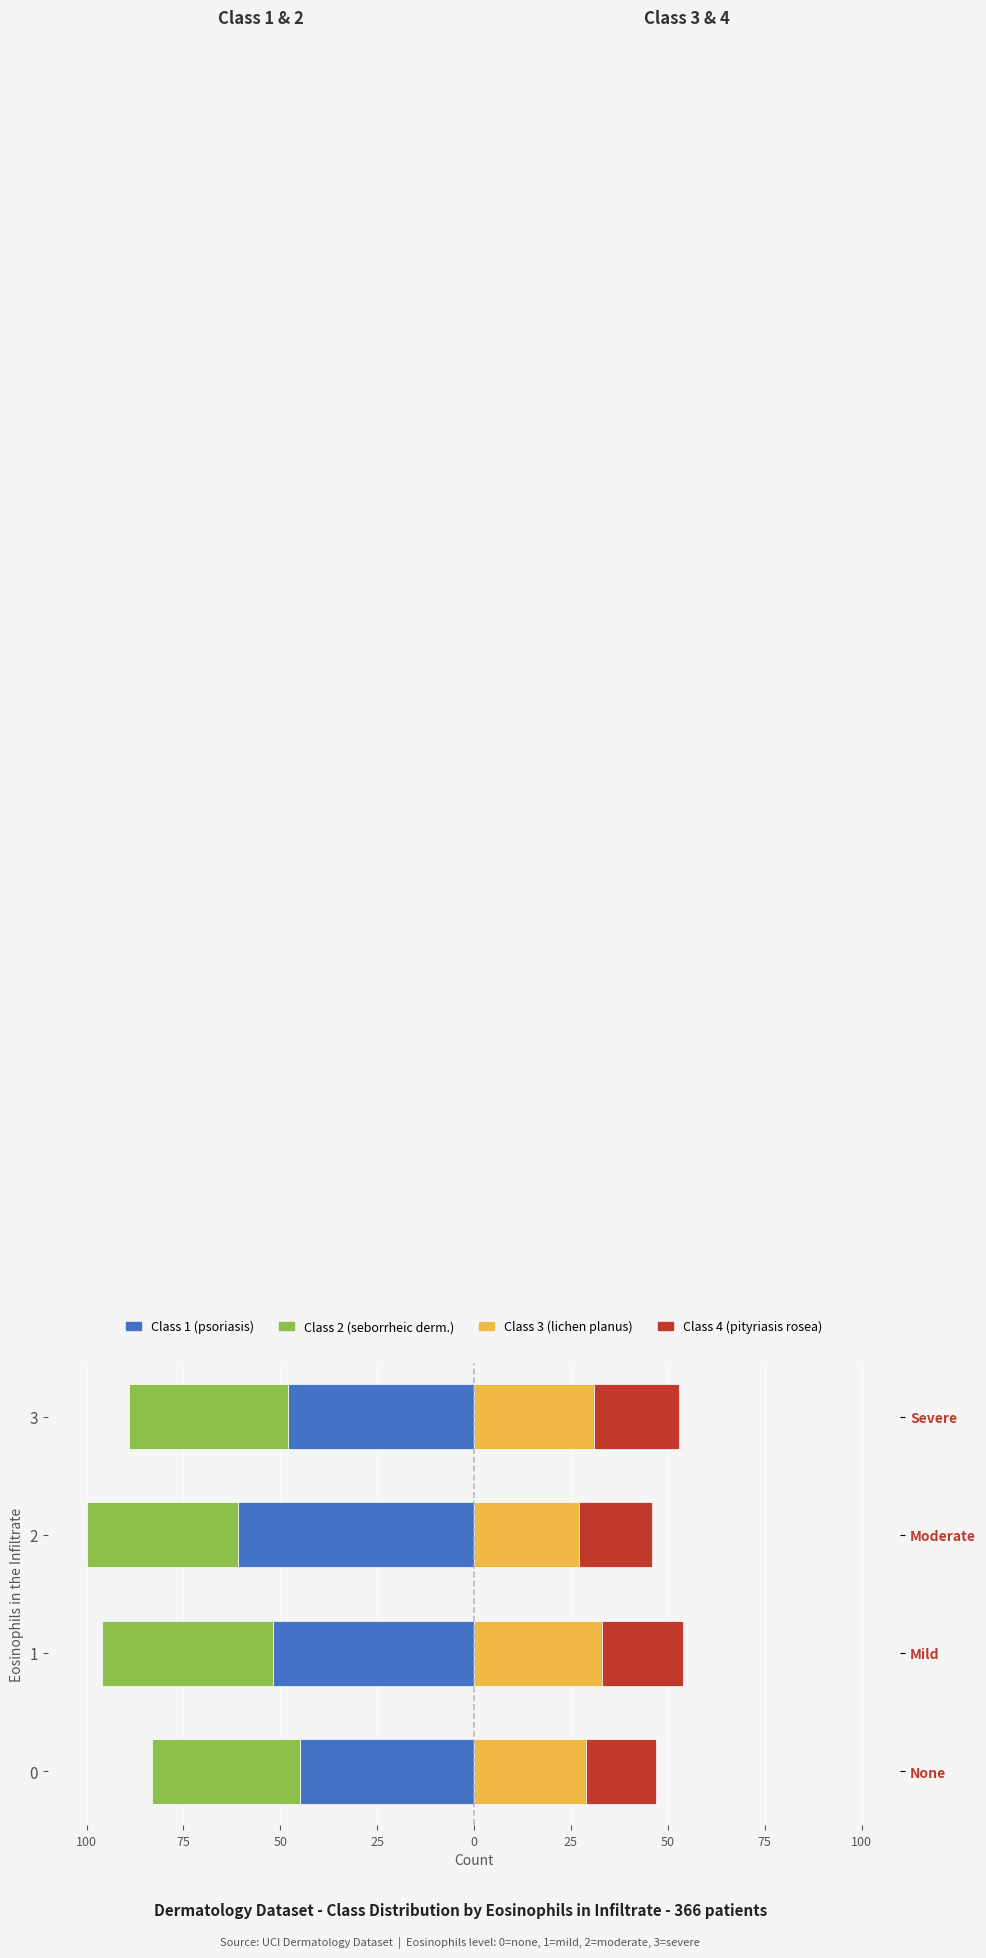

What is the approximate value of Class 3 (lichen planus) at 1?

33